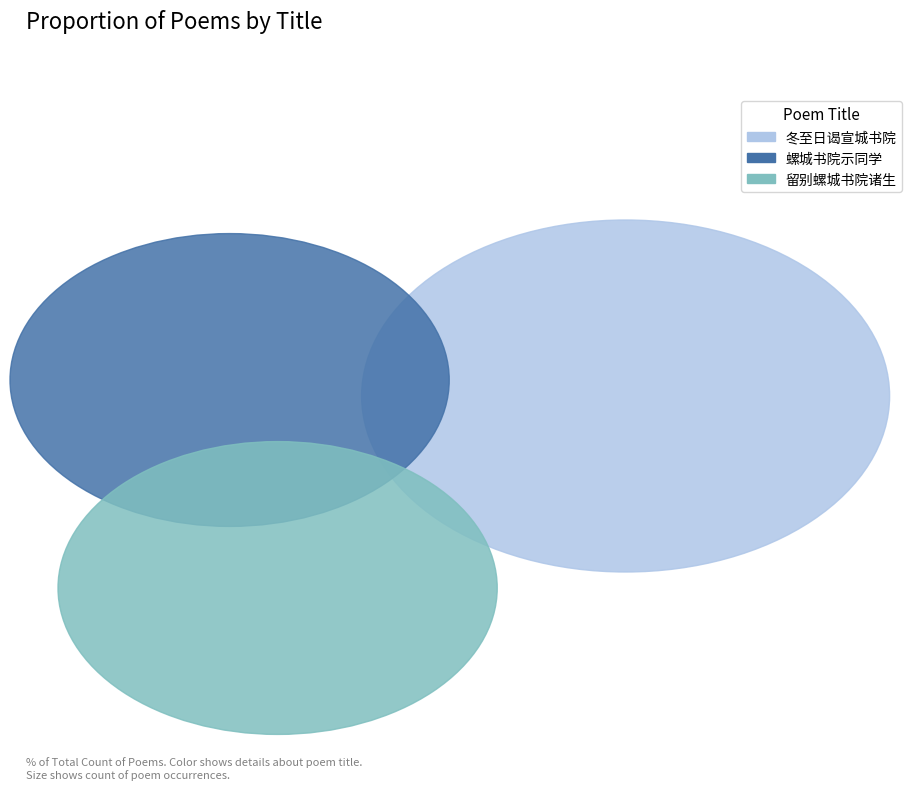

Is 冬至日谒宣城书院 the majority of the pie?

No